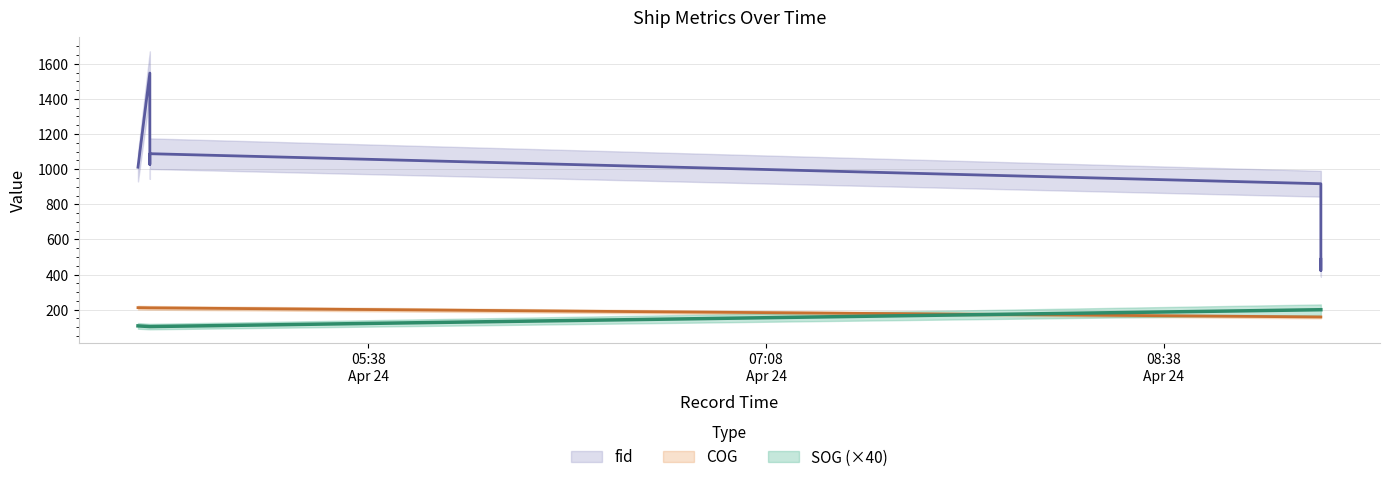

At which label does COG first exceed 210?

2024-04-24 04:45:52